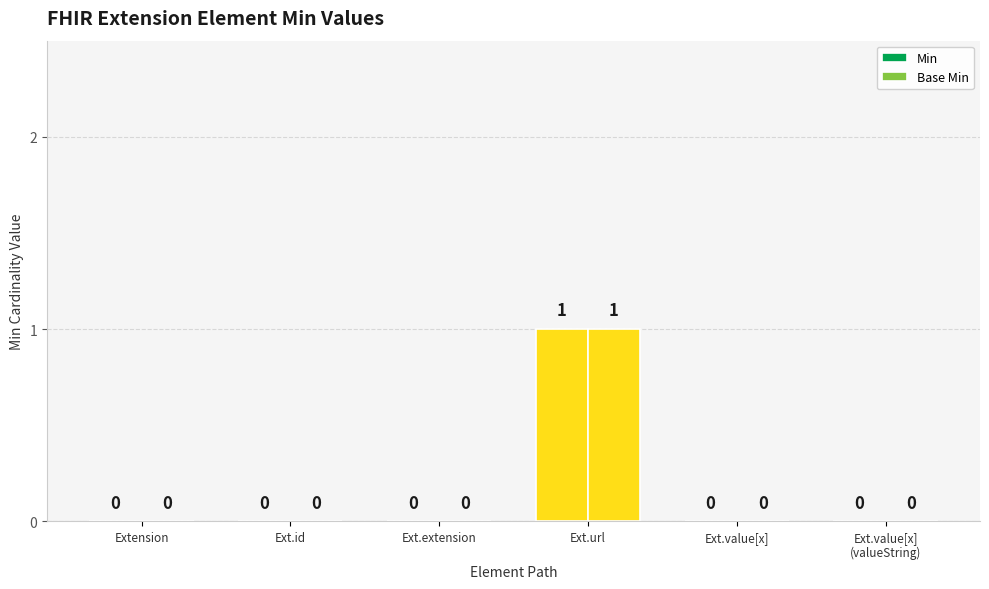

Count the Min values in the range 0 to 1.

6